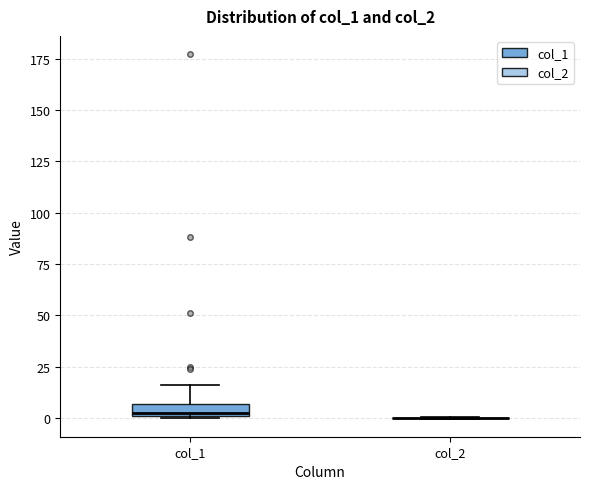

Where is the lower edge of the box for col_1 on the y-axis? The values are not printed on the chart, so give them approximately, as read against the axis.

0